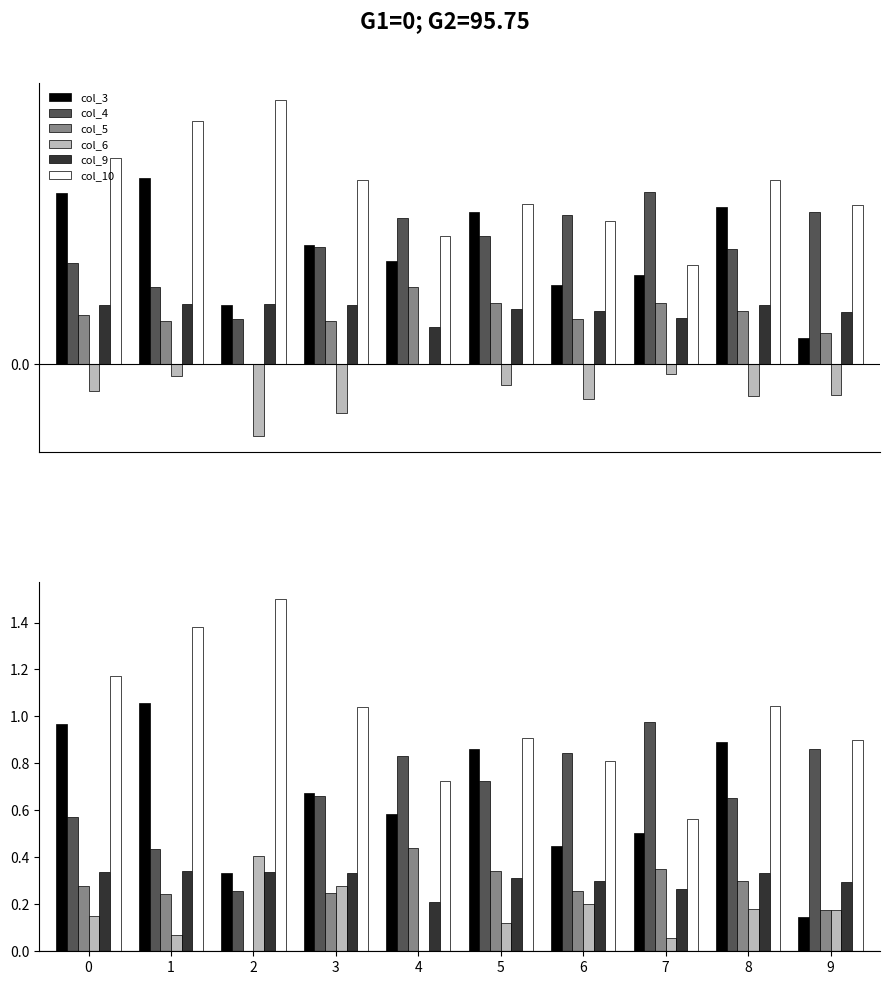

What are all the series names shown in the legend?

col_3, col_4, col_5, col_6, col_9, col_10